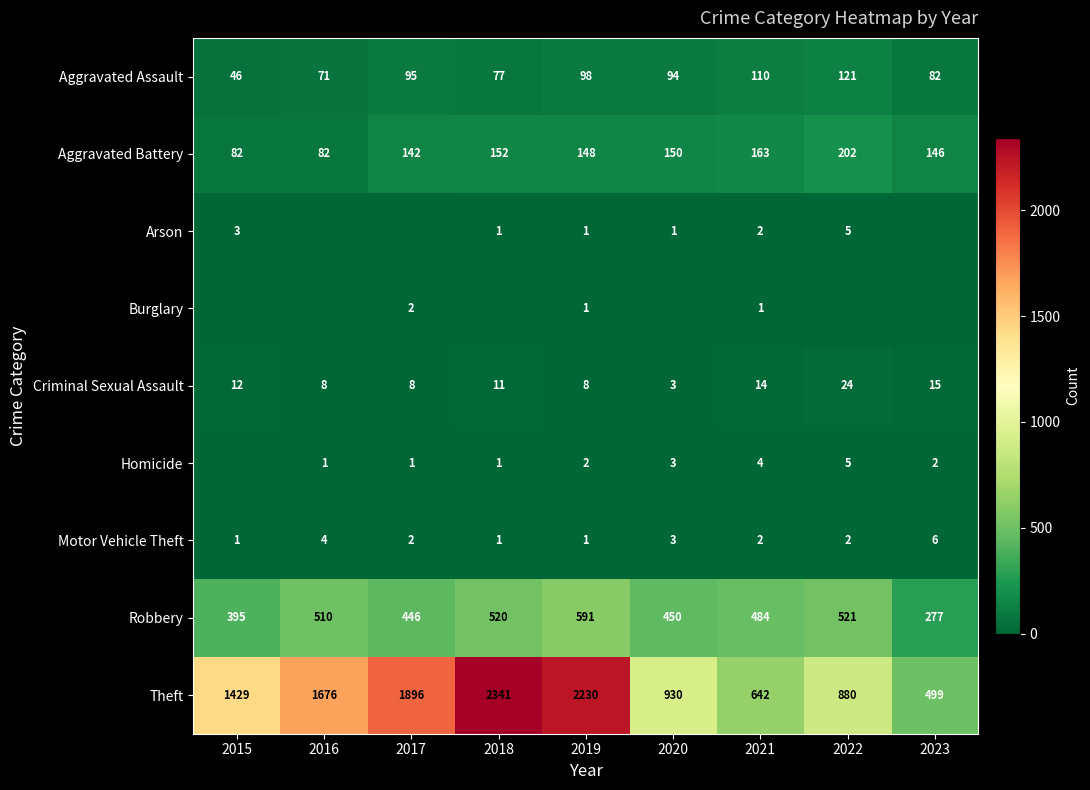

Is it true that Arson equals 0 at 2020?

False